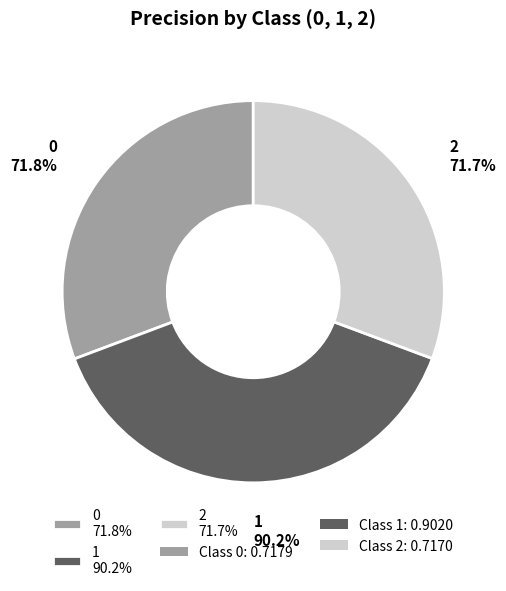

How many slices are in this pie chart?

3